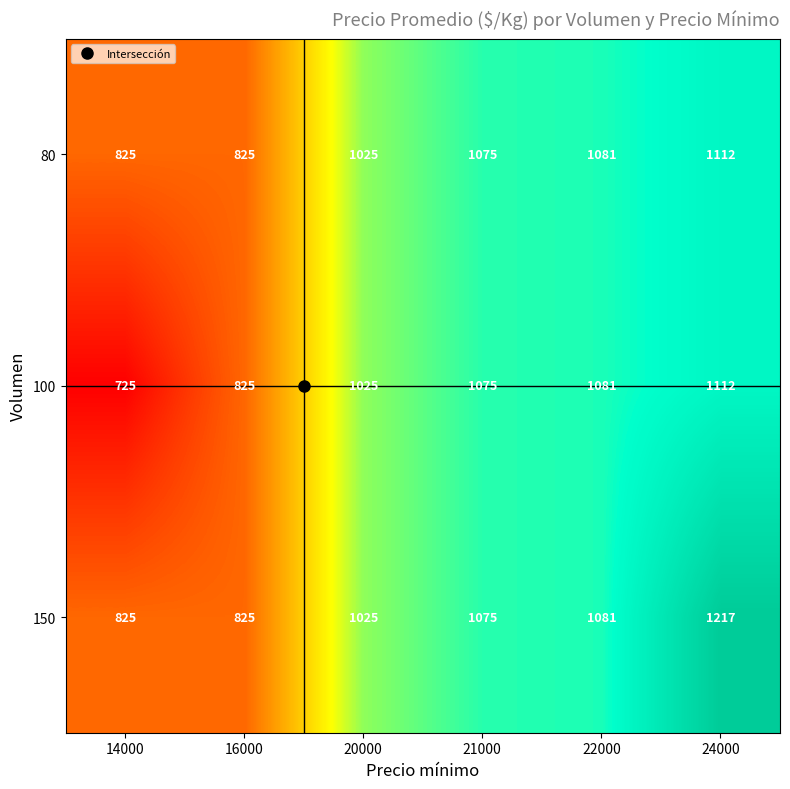

How many categories are shown in the chart?

6